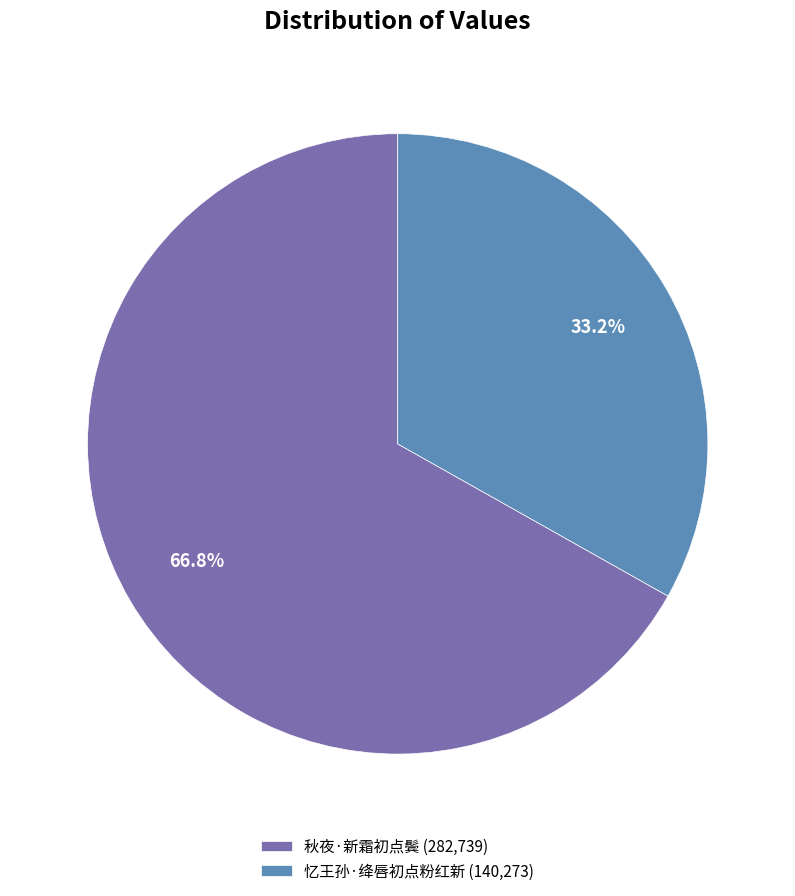

To the nearest percent, what is the average slice percentage?

50%